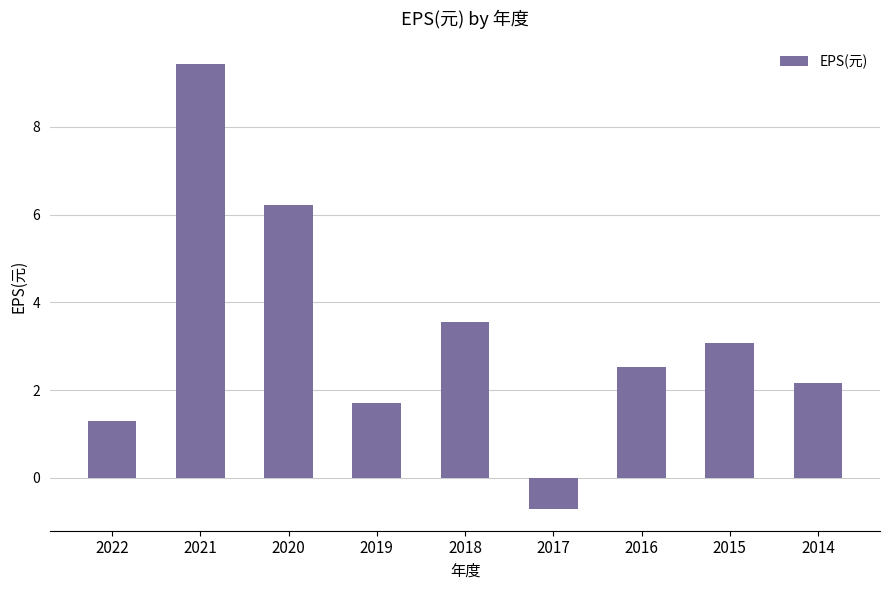

How many negative values are there?

1